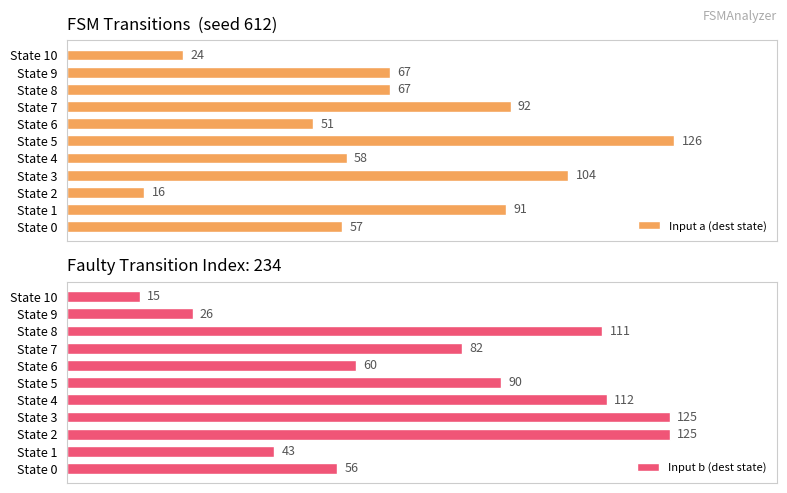

Where is Input b (dest state) nearest to the value 70?

State 6